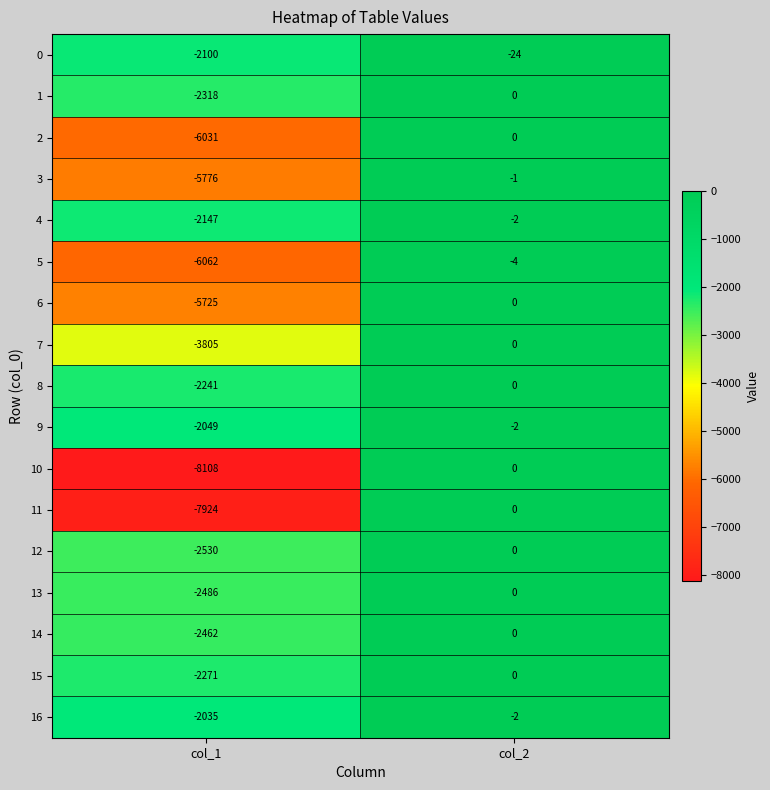

Which label corresponds to the largest value in the chart?

col_2